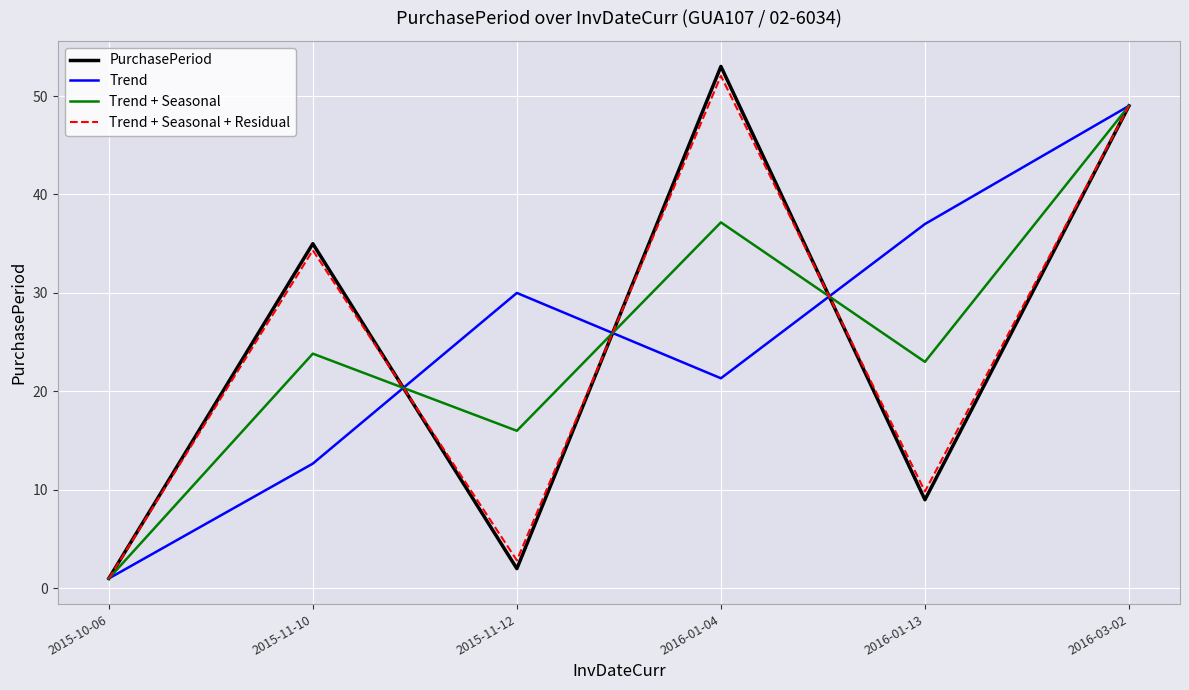

What is the difference between the maximum and minimum values in the PurchasePeriod series?

52.0